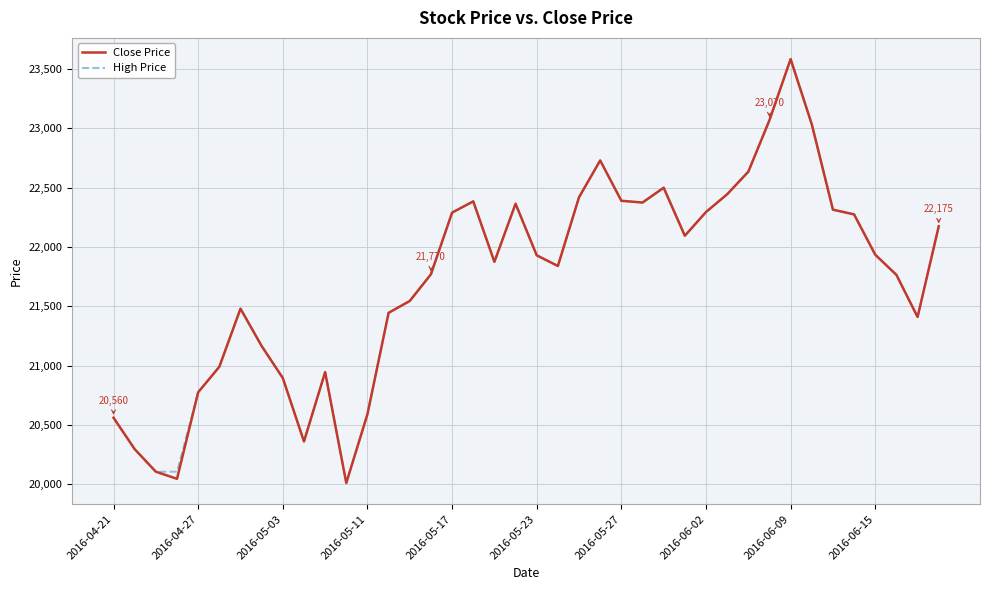

How many interior local peaks does the High Price series have?

7